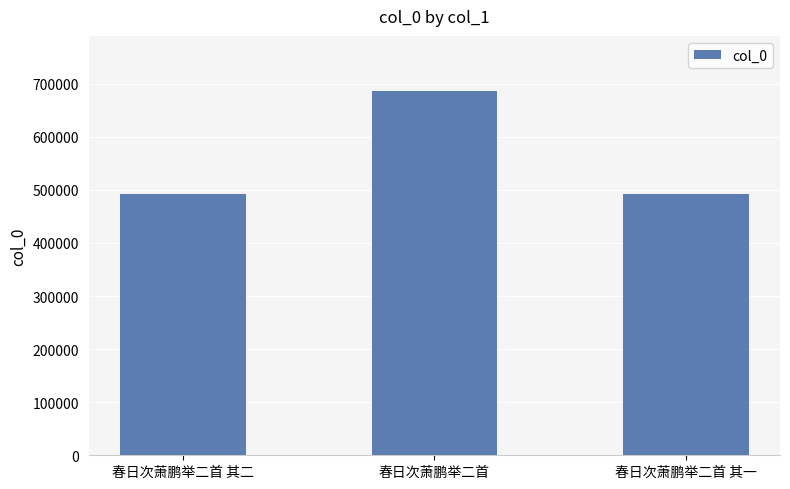

What is the average value?

556936